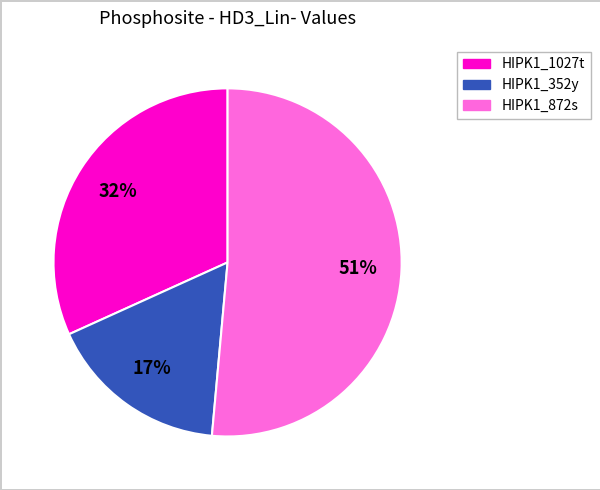

Do HIPK1_352y and HIPK1_1027t together represent more than half of the pie?

No